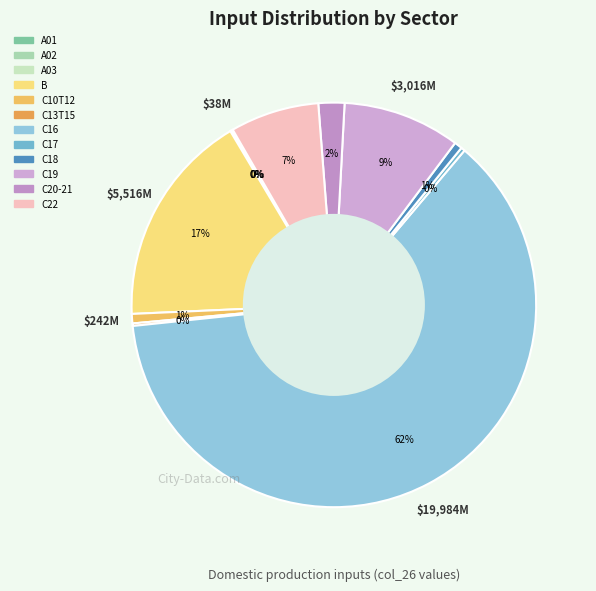

To the nearest percent, what is the average slice percentage?

8%